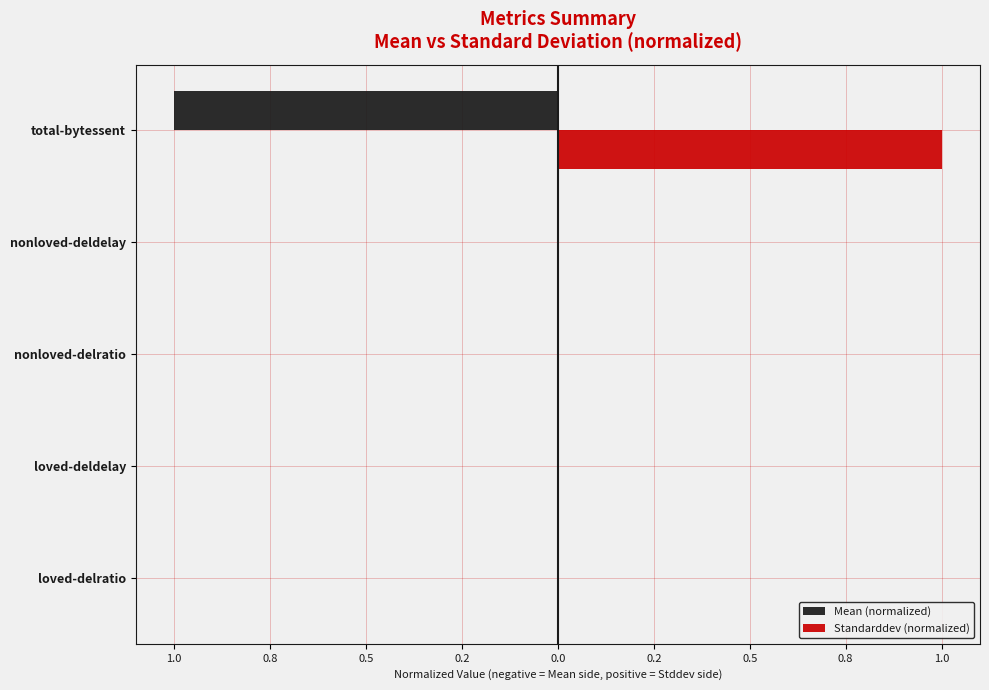

What are all the series names shown in the legend?

Mean (normalized), Standarddev (normalized)